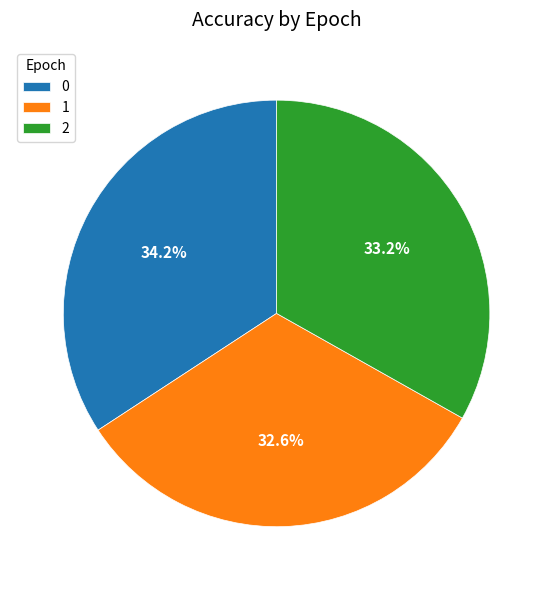

To the nearest percent, what is the average slice percentage?

33%